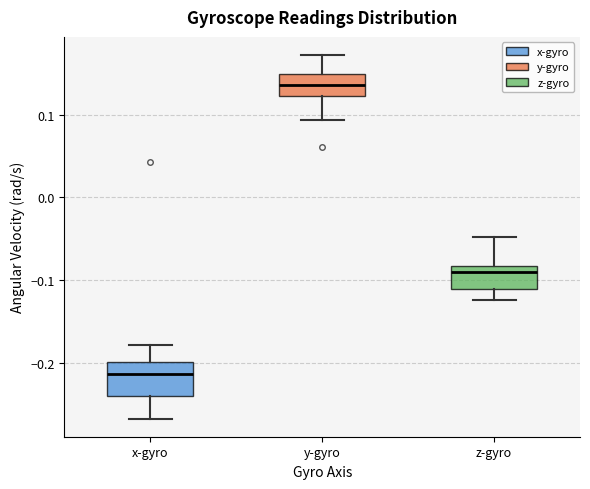

Comparing the boxes themselves (not the whiskers), which one is the tallest?

x-gyro